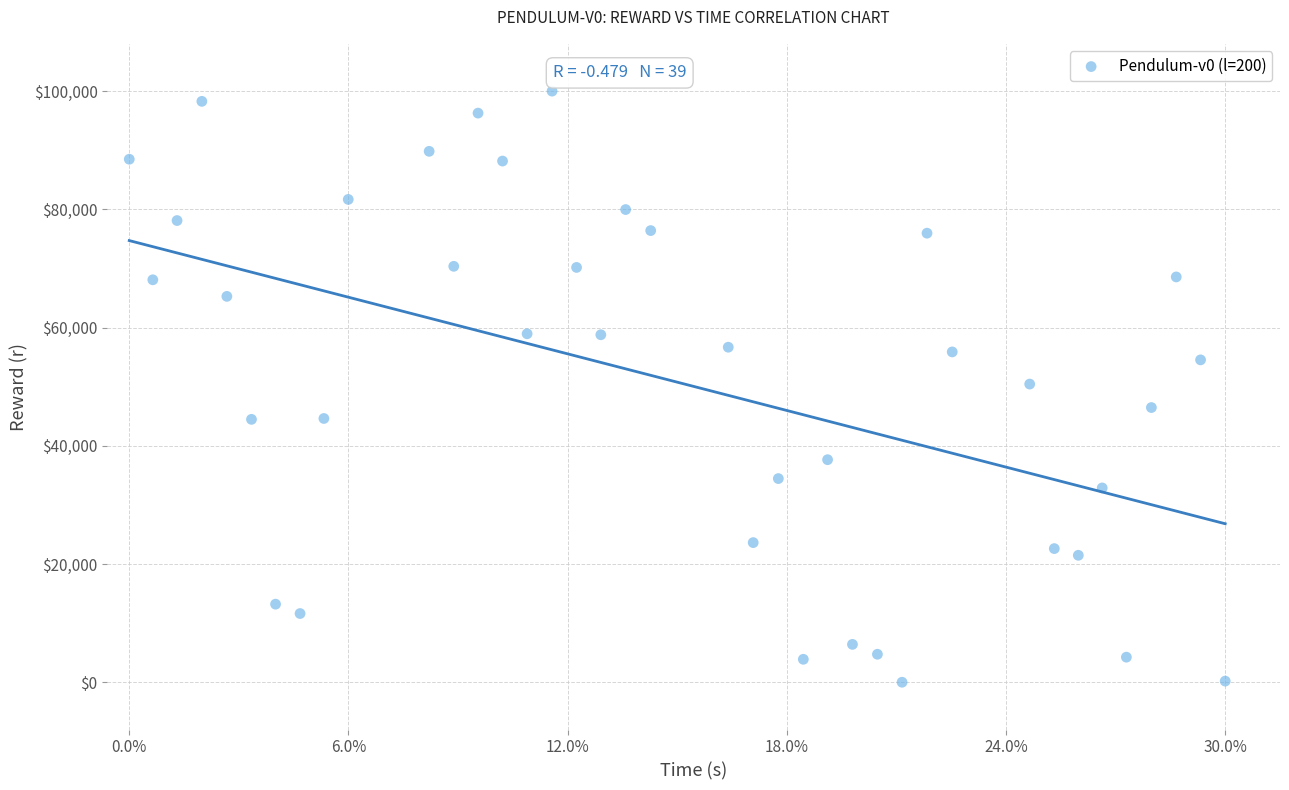

What is the range of Y values (max minus min)?

100000.0